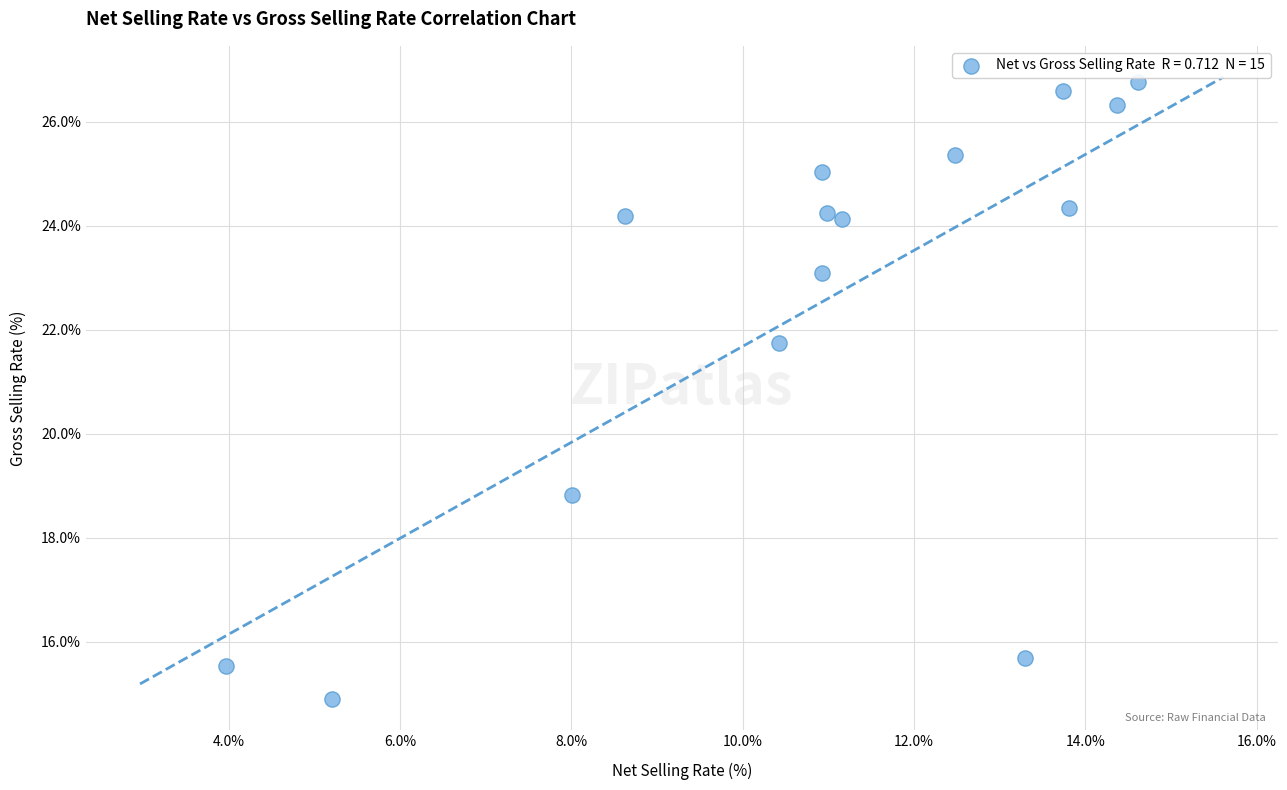

What Y value in the scatter plot is closest to 20?

18.8